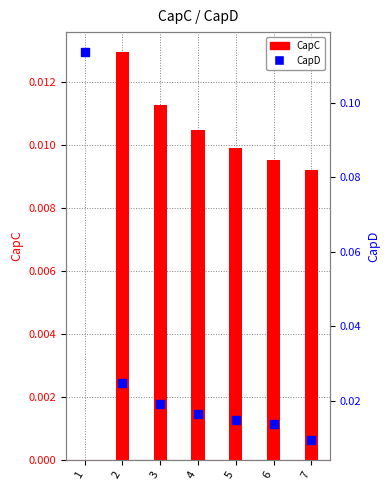

Which series reaches the maximum Y coordinate?

CapD